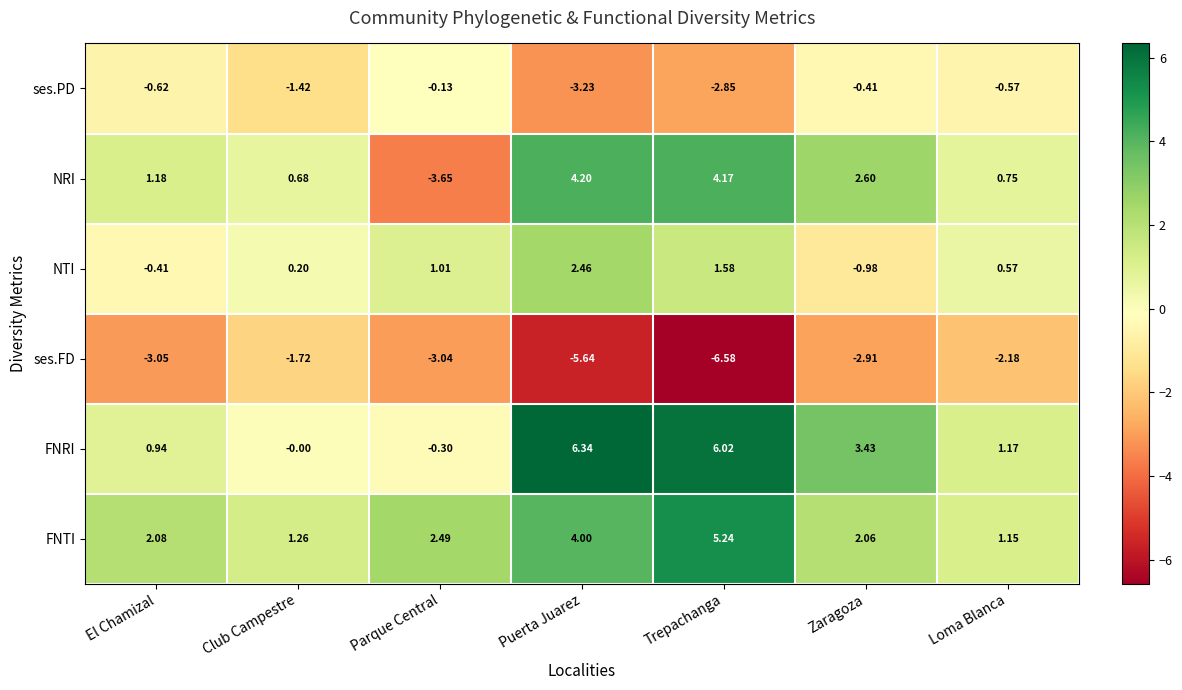

Rank the series at Trepachanga from highest to lowest value.

FNRI, FNTI, NRI, NTI, ses.PD, ses.FD